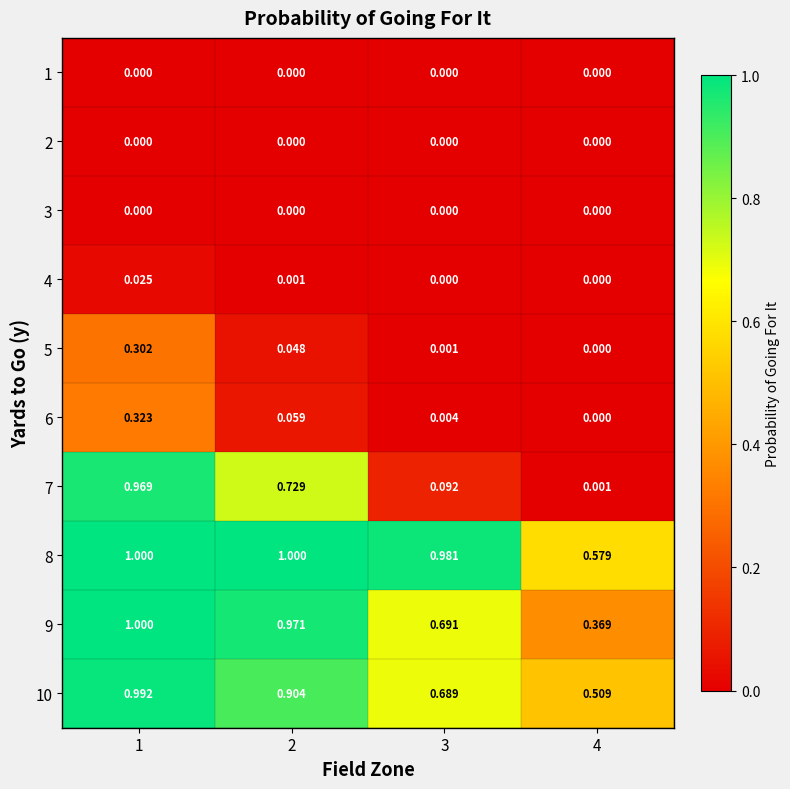

Which series has the largest total across all categories?

8